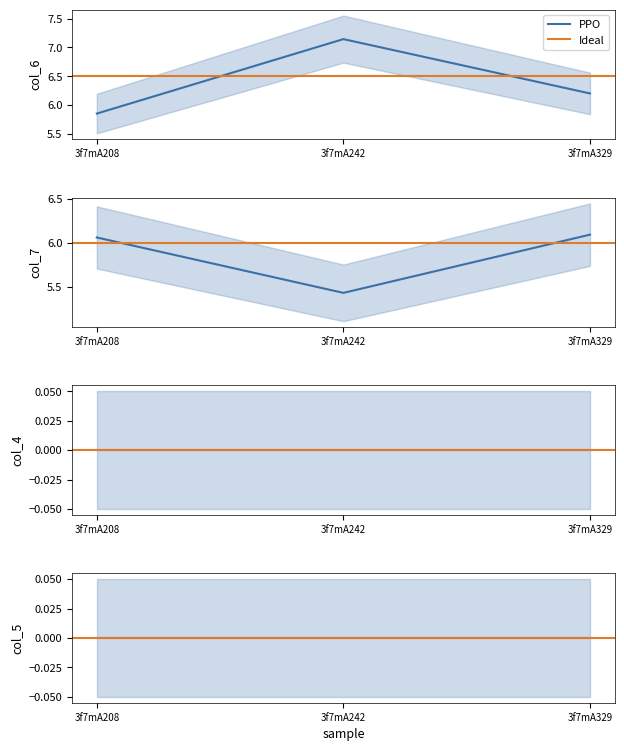

What is the difference between the highest and lowest values at 3f7mA242?

7.1